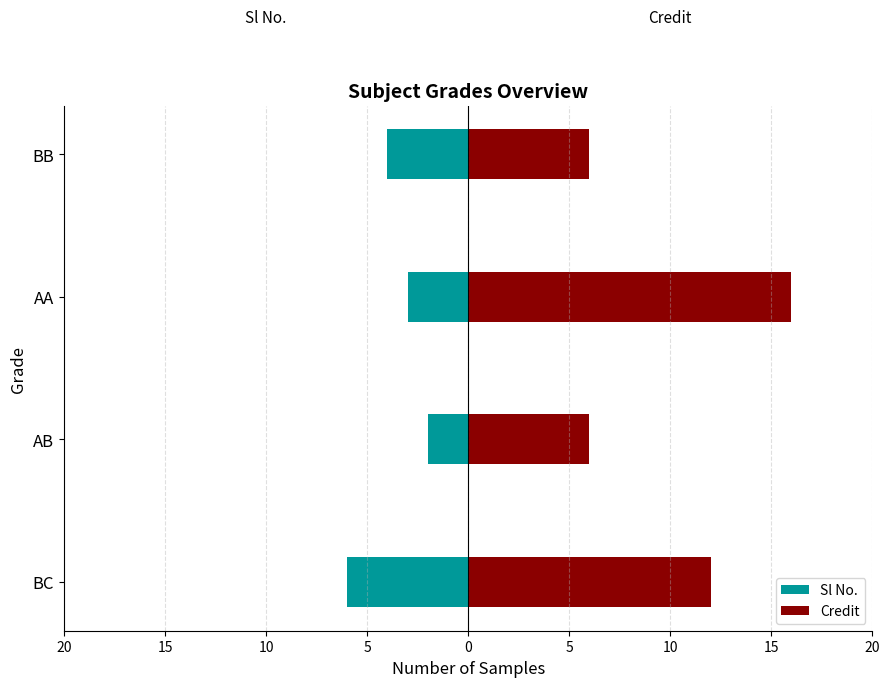

Which series has the widest spread of values?

Credit